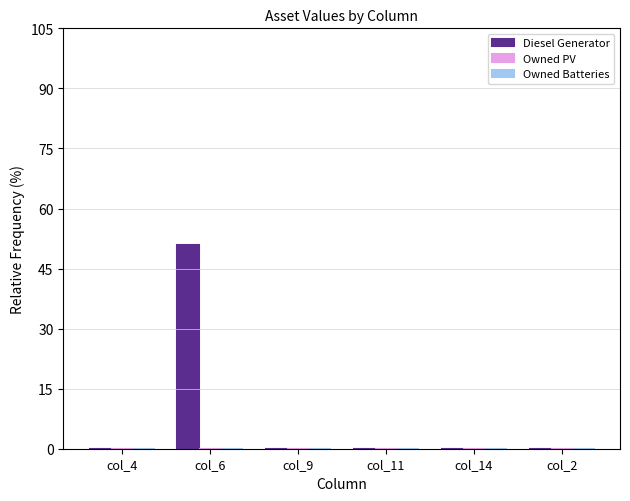

Reading left to right, extract all data points from this chart.

col_4=0	col_6=51	col_9=0	col_11=0	col_14=0	col_2=0